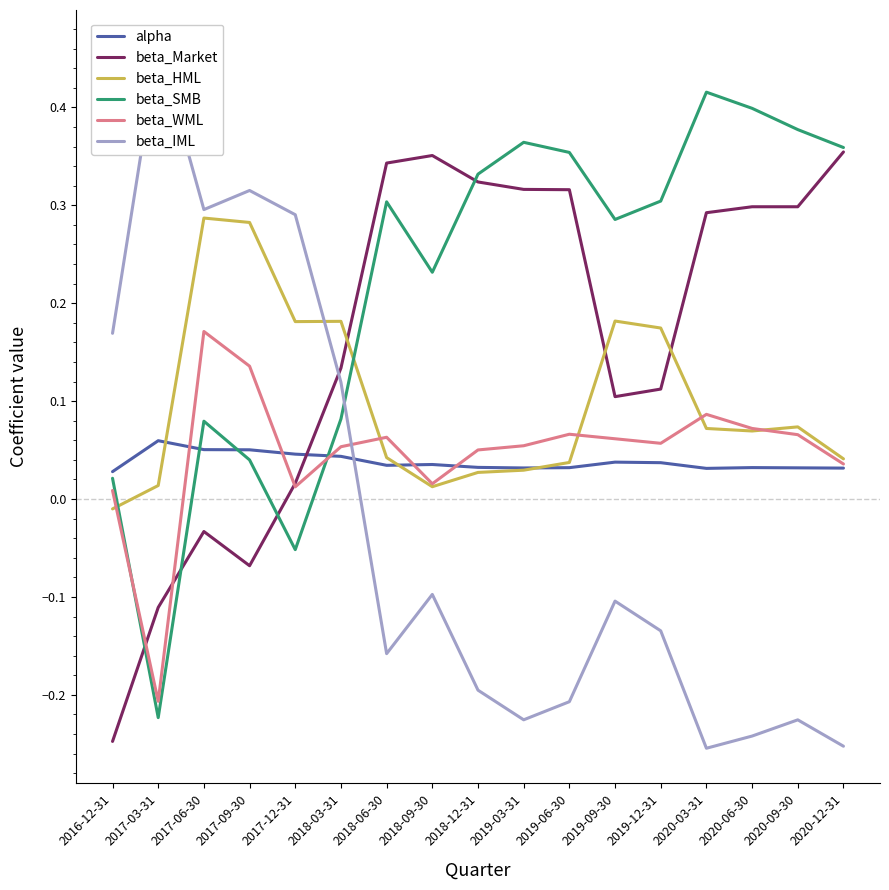

At which label is alpha closest to 0?

2016-12-31